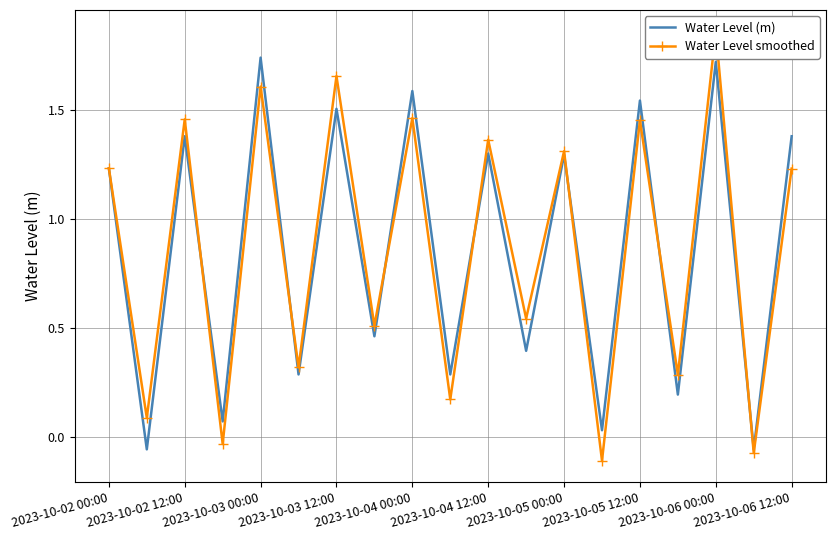

Where does the Water Level (m) series first go above 1?

2023-10-02 00:00